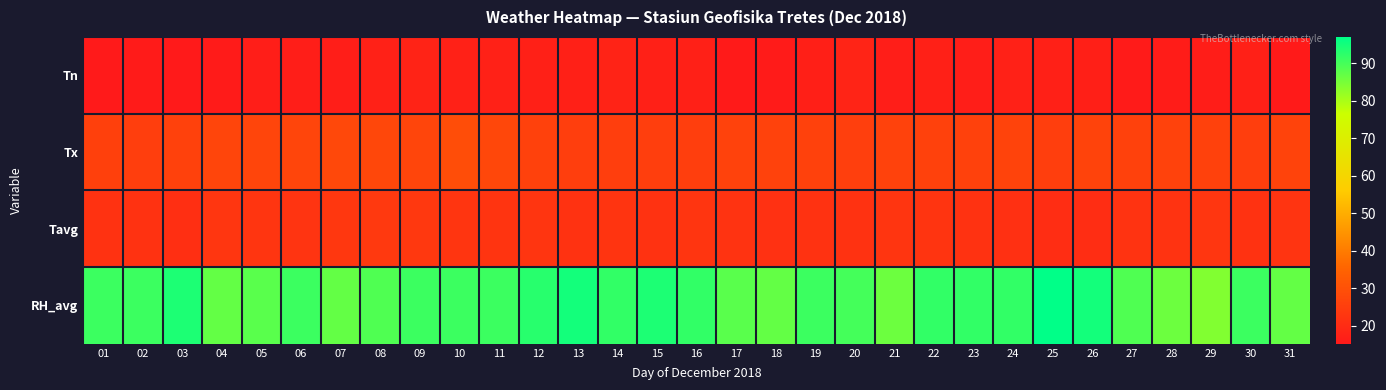

Which series has the widest spread of values?

RH_avg